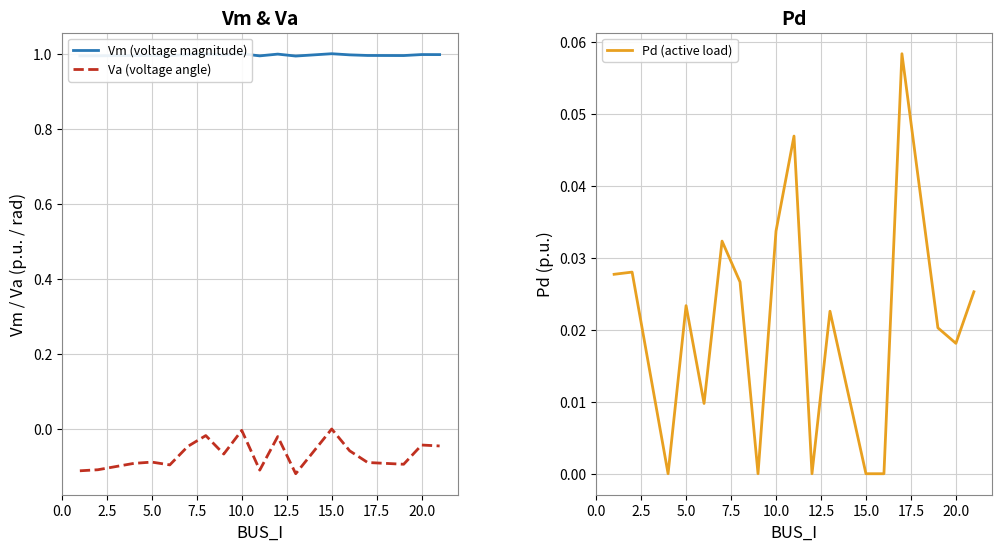

True or false: Va (voltage angle) and Vm (voltage magnitude) intersect in this chart.

False